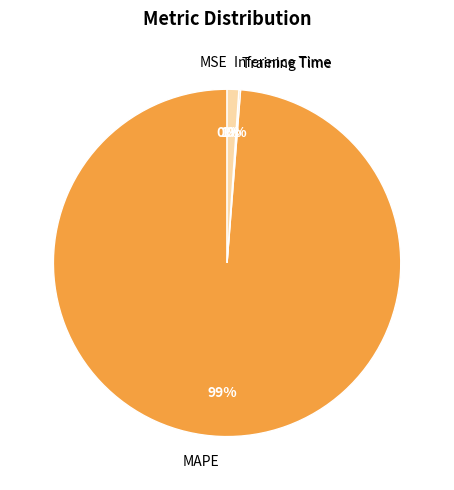

Combined, do MAPE and Inference Time account for over 50%?

Yes